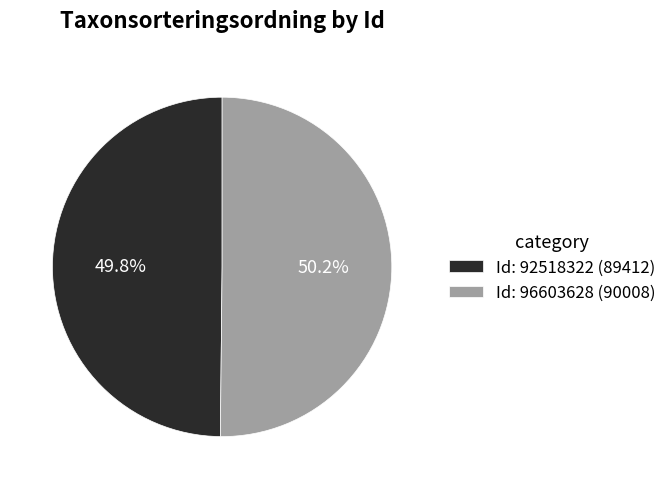

What is the ratio of the value at Id: 92518322 (89412) to the value at Id: 96603628 (90008)?

1.0